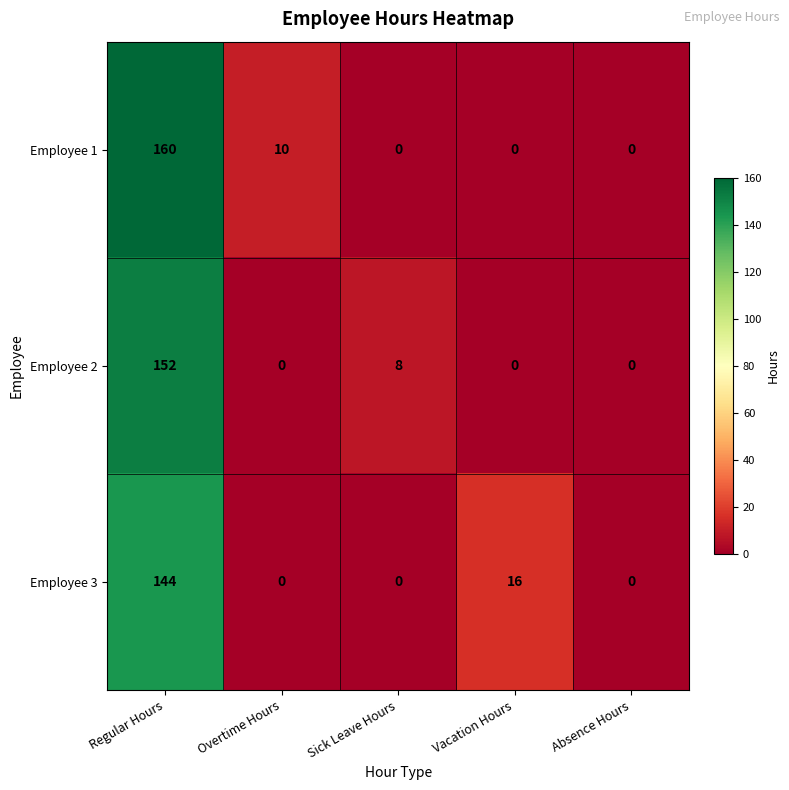

What is the difference between the maximum and minimum values in the Employee 1 series?

160